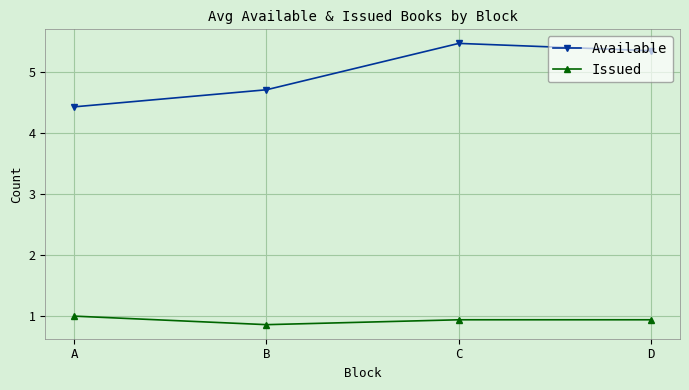

What is the value of the Available point at the 3rd from the left?

5.5